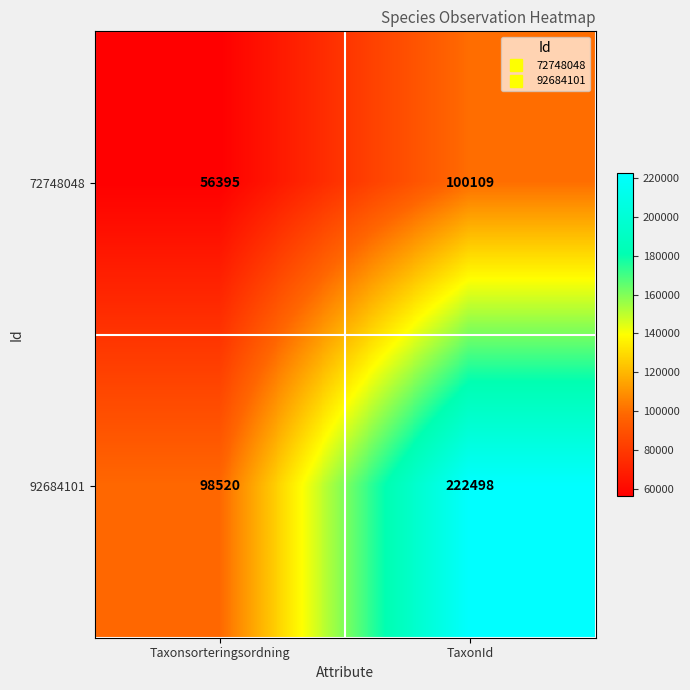

How many data points in 72748048 are less than 100109?

1